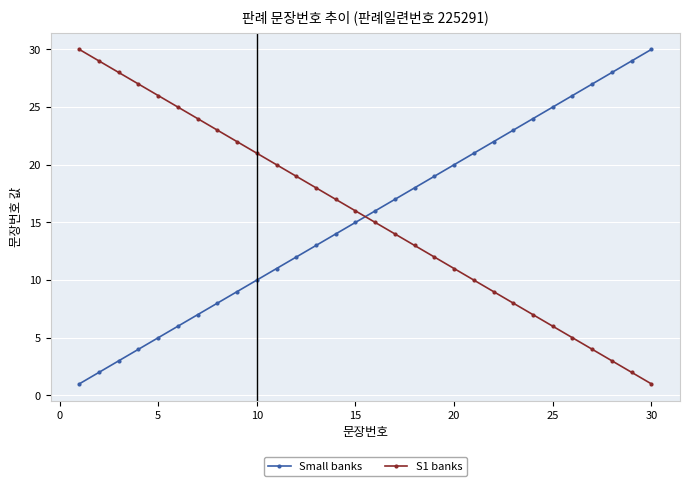

True or false: Small banks has more than 0 interior local peaks.

False